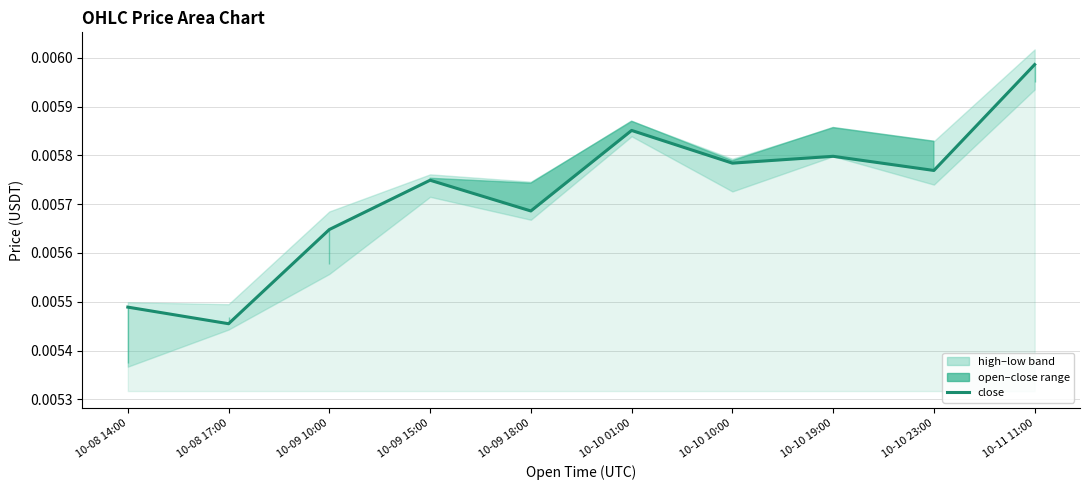

Is it true that the value at 10-10 01:00 is 0.0?

False